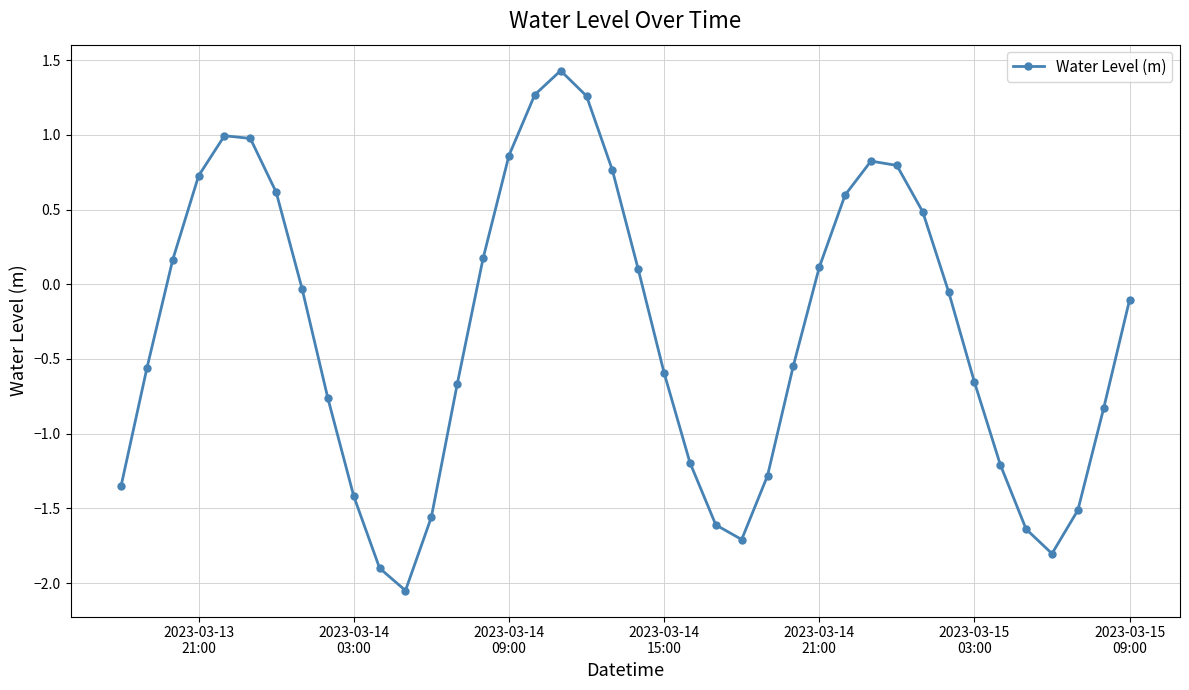

What is the maximum value shown in the chart?

1.4